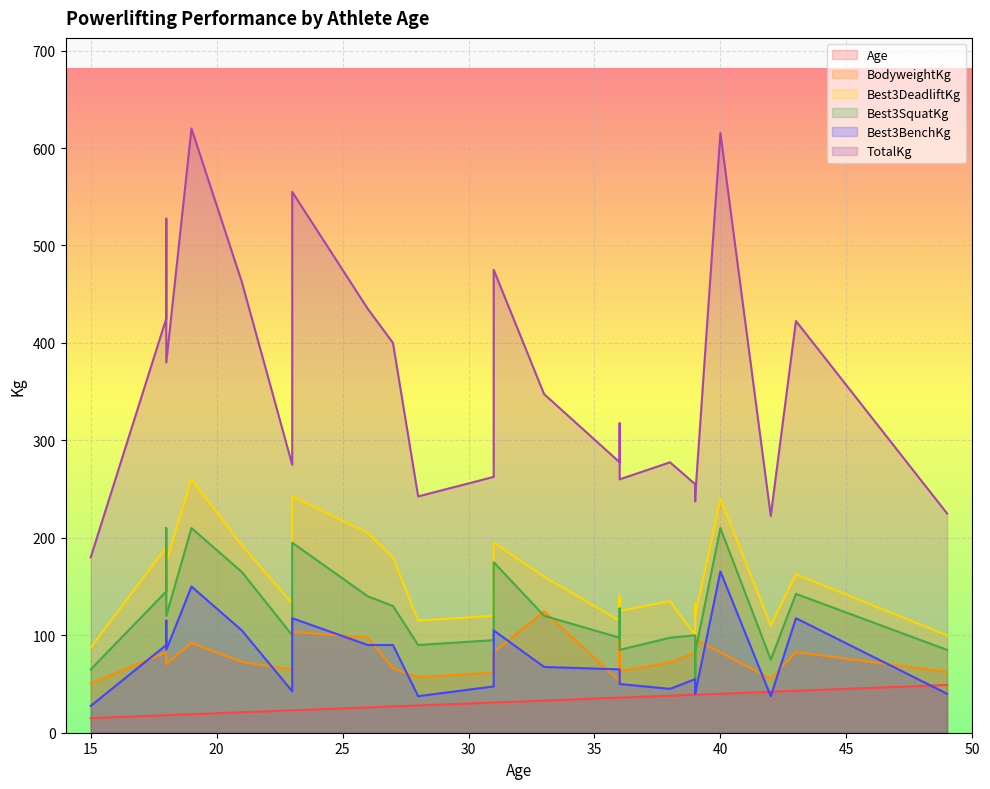

True or false: Age and Best3SquatKg cross at least once.

False